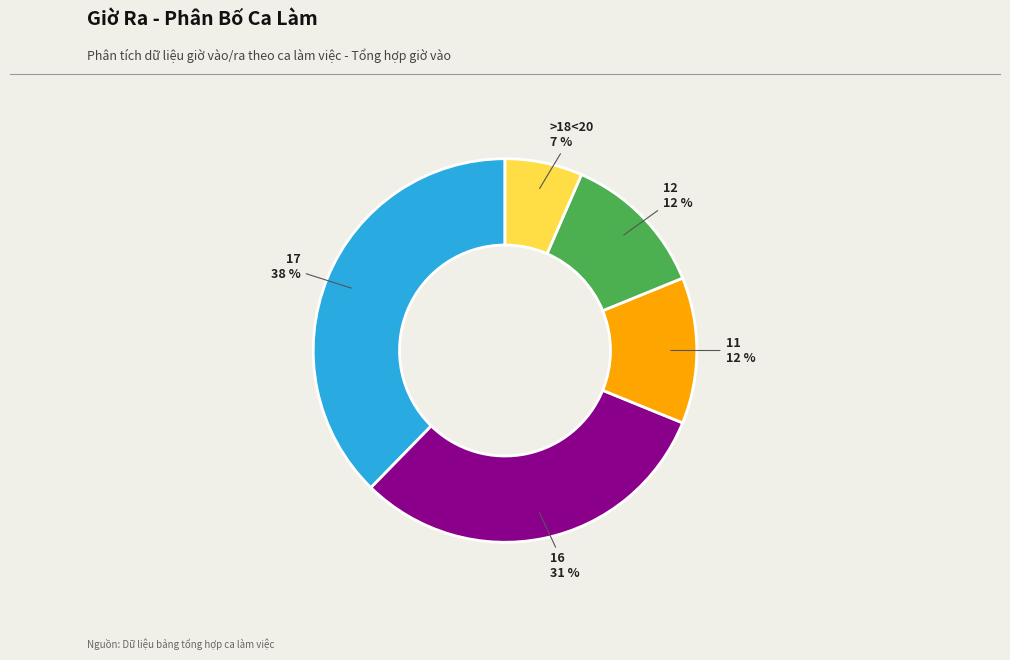

What is the smallest slice in the pie chart?

>18<20